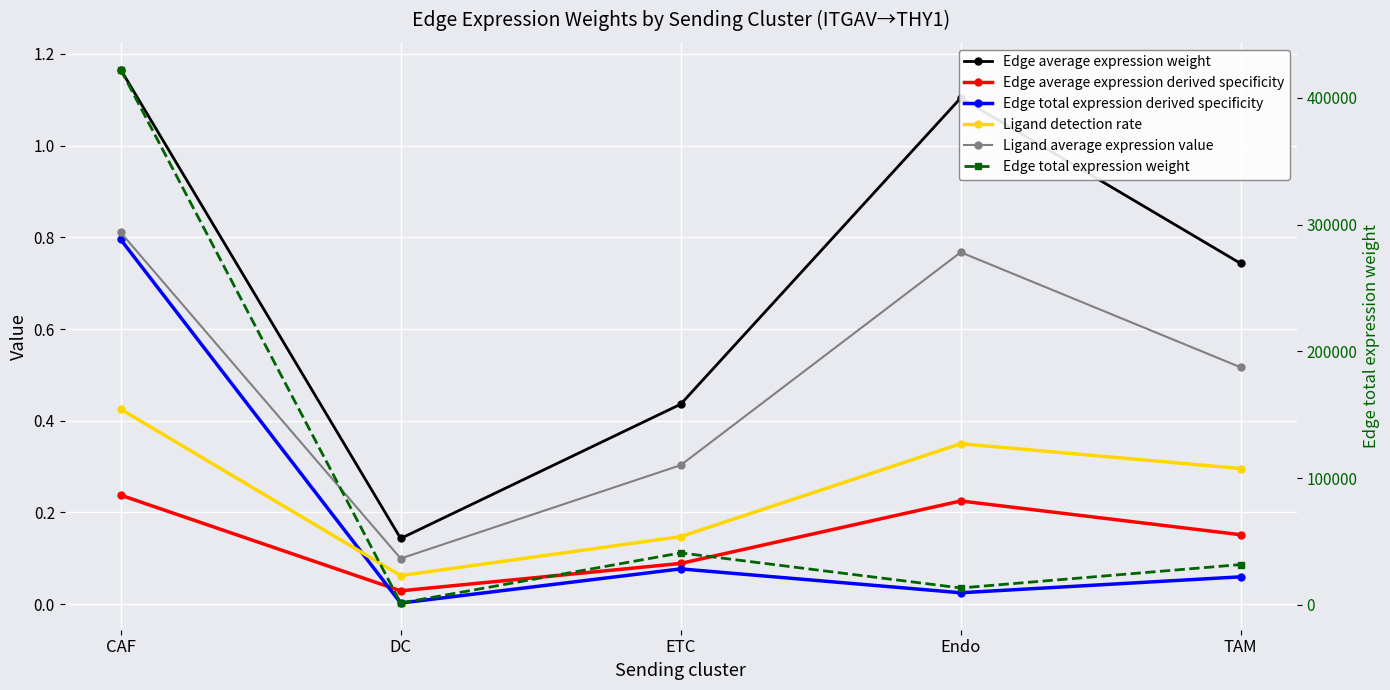

Which series has the widest spread of values?

Edge total expression weight